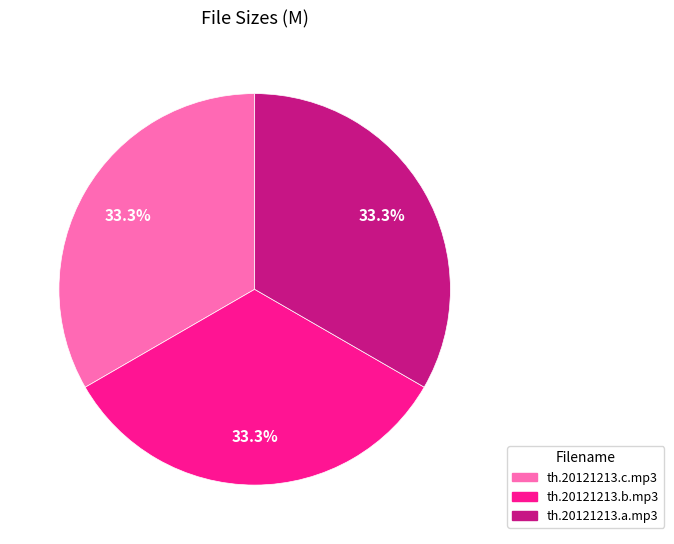

How much of the chart is everything except th.20121213.c.mp3?

66.7%